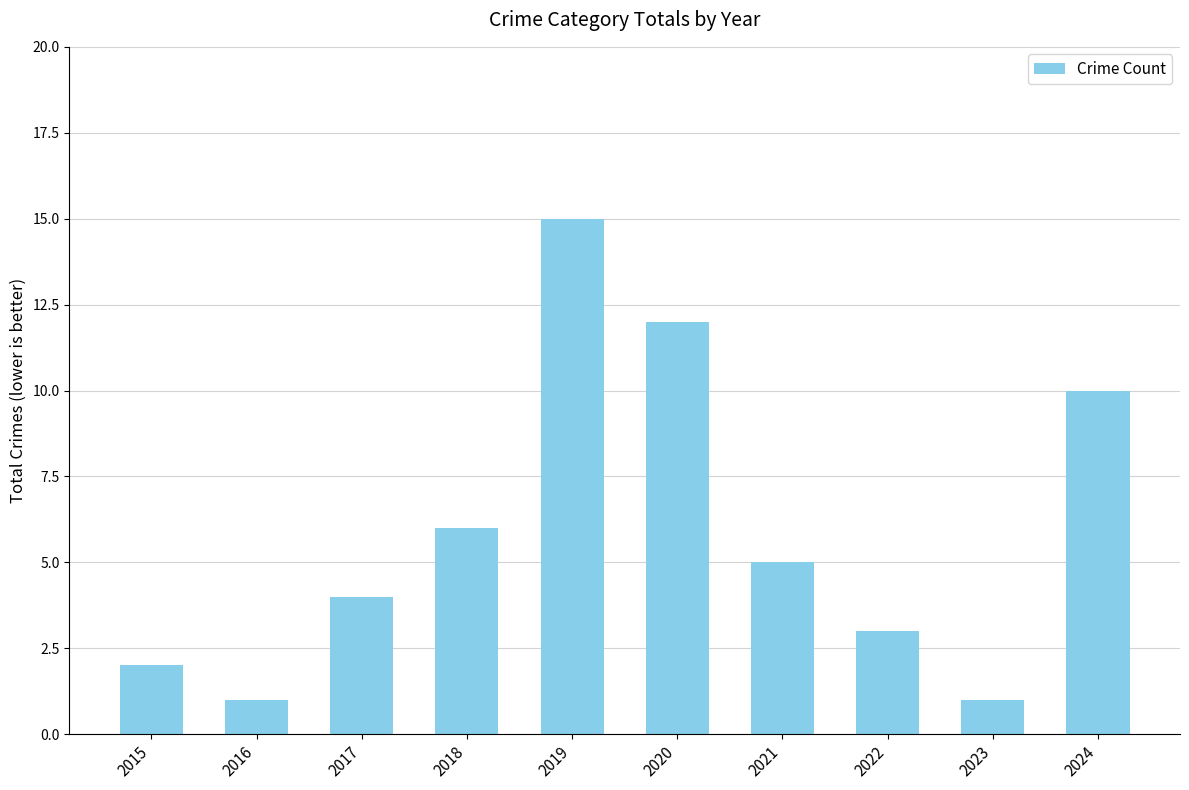

How many bars are there in total?

10